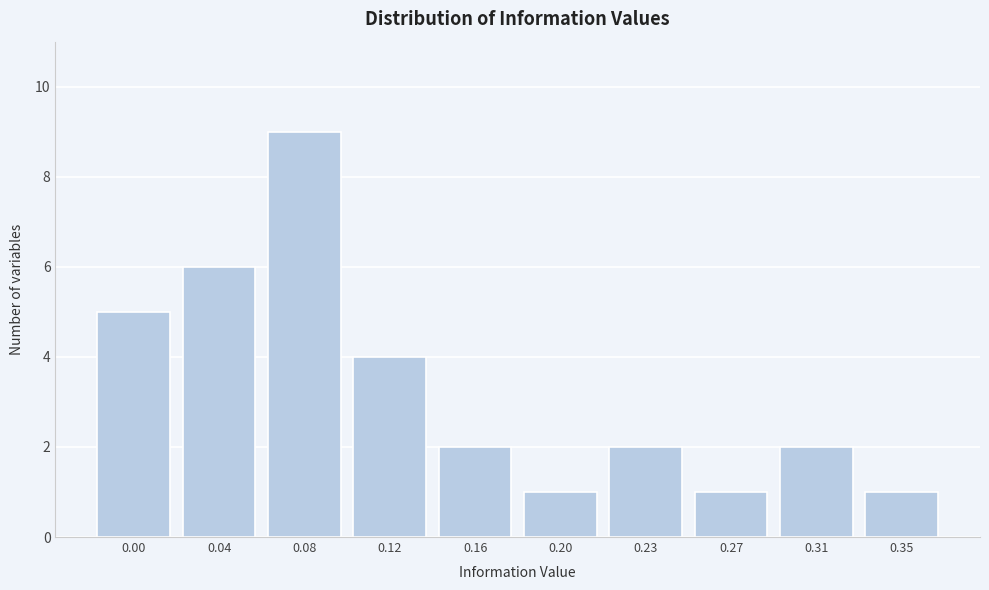

Reading right to left, extract all data points from this chart.

0.35=1	0.31=2	0.27=1	0.23=2	0.20=1	0.16=2	0.12=4	0.08=9	0.04=6	0.00=5